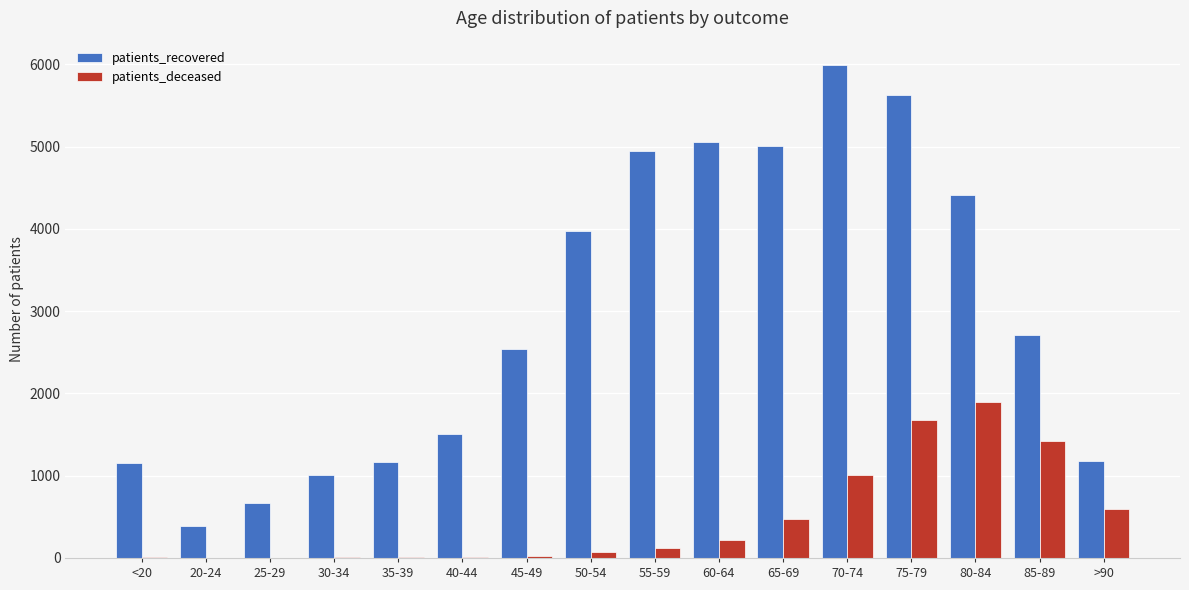

What is the difference between the patients_recovered values at 30-34 and 85-89?

1700